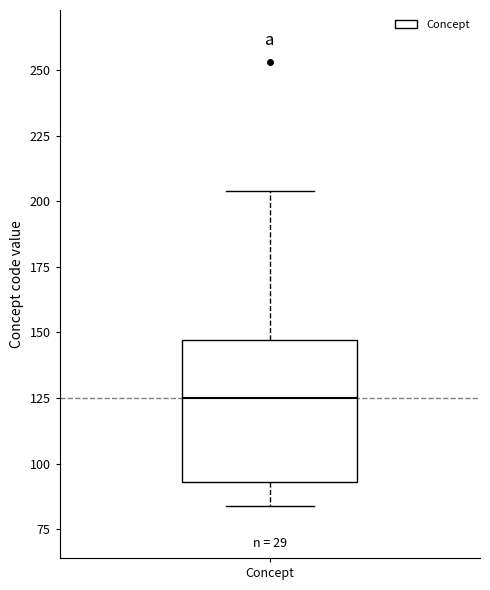

Where is the lower edge of the box for Concept on the y-axis? The values are not printed on the chart, so give them approximately, as read against the axis.

95